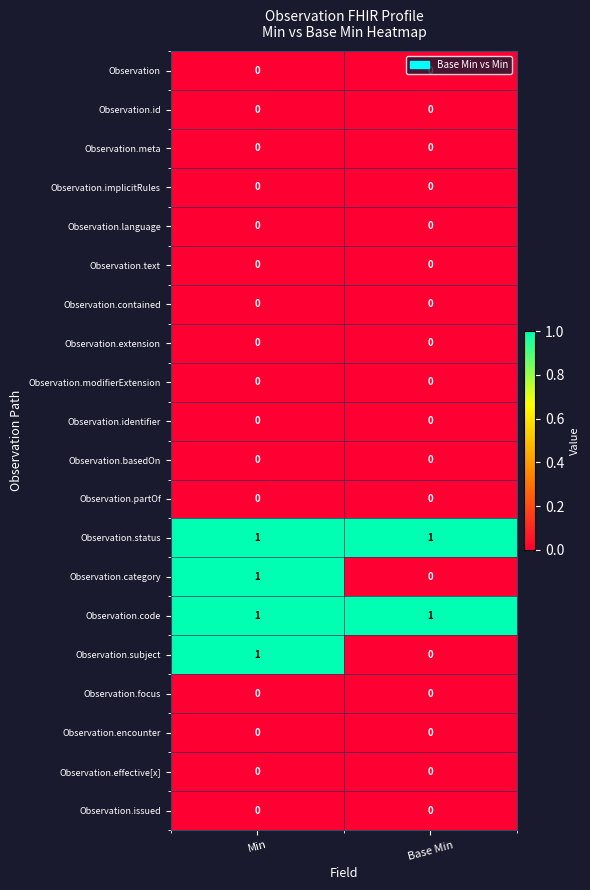

At which category is the sum across all series the highest?

Min